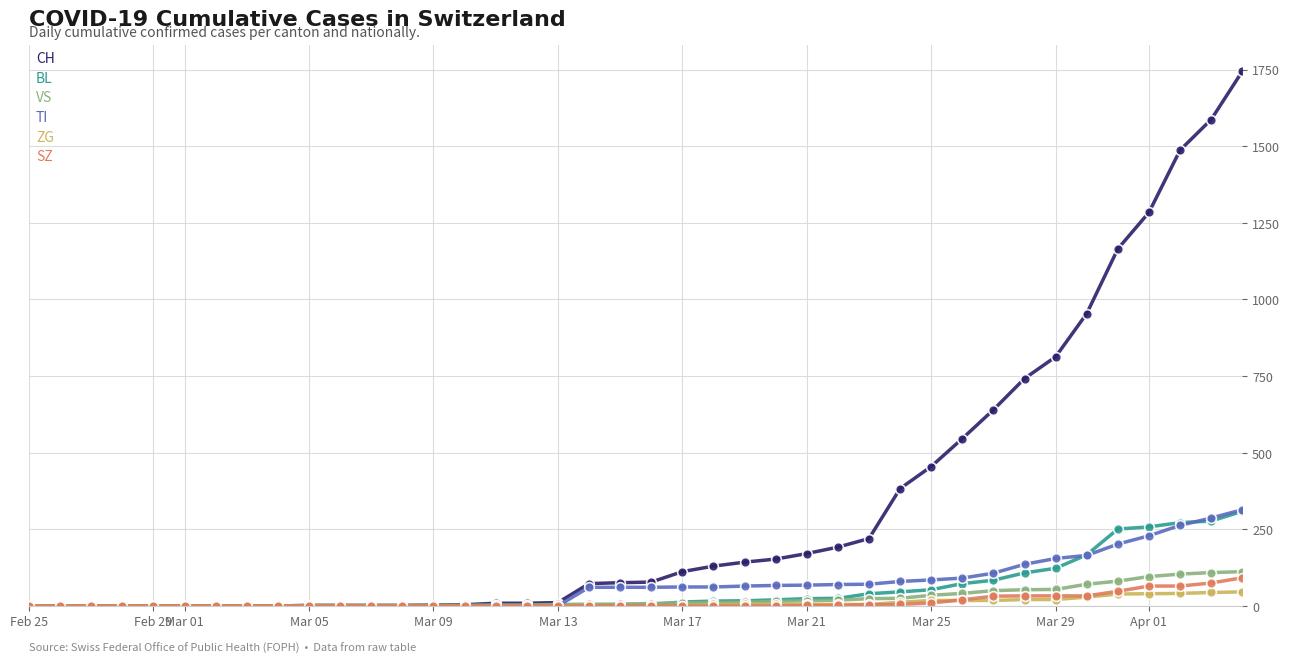

True or false: ZG and CH cross at least once.

False